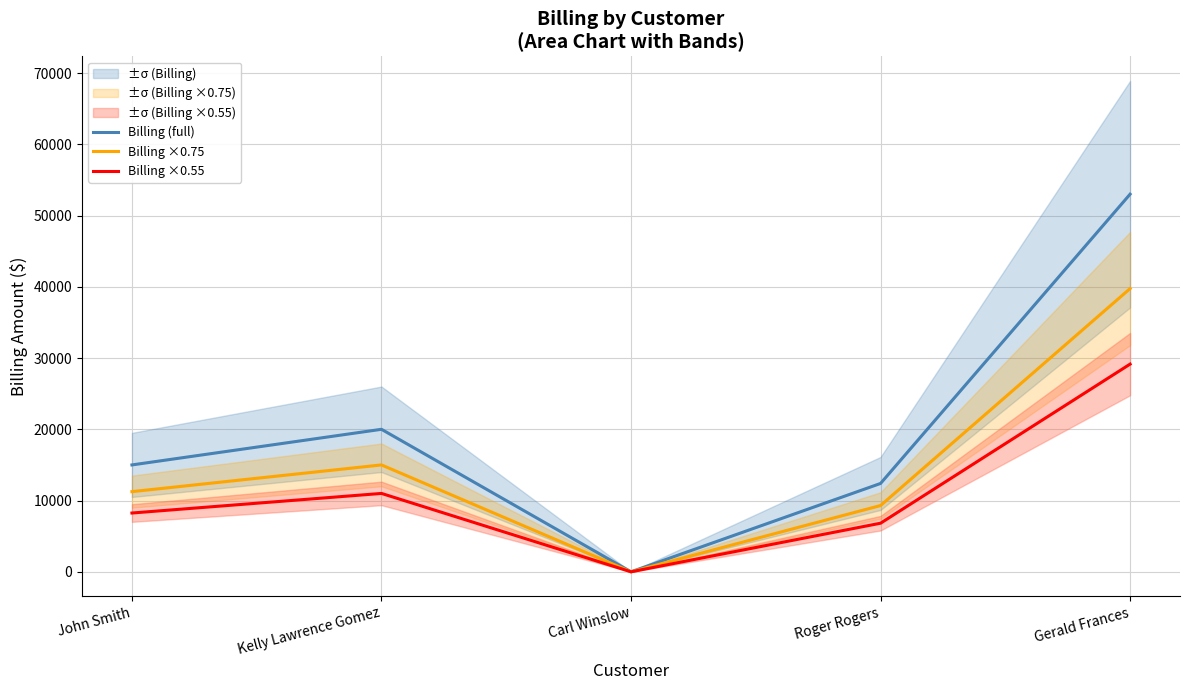

Does the chart display data point markers on the line(s)?

No